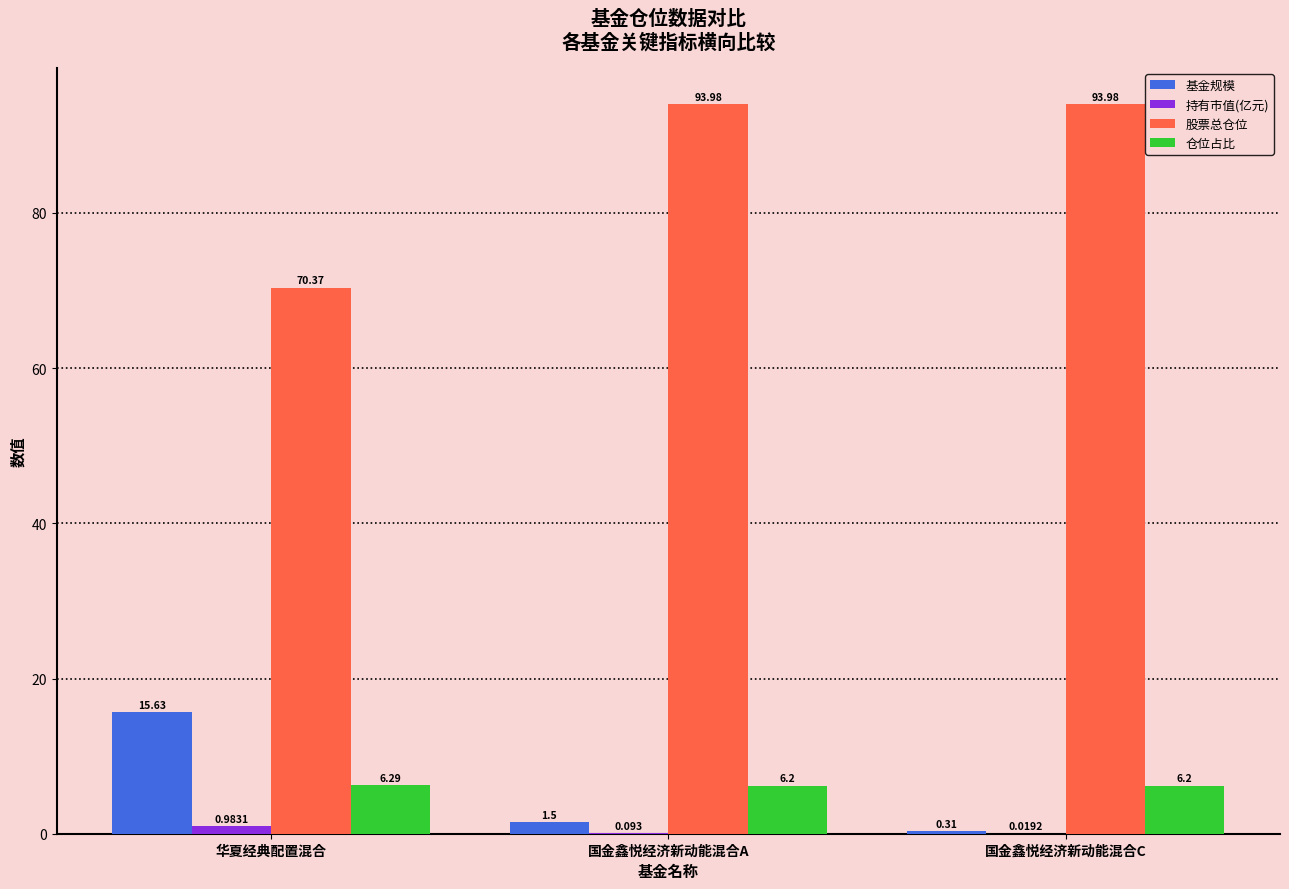

Which series changed the most between 华夏经典配置混合 and 国金鑫悦经济新动能混合C?

股票总仓位